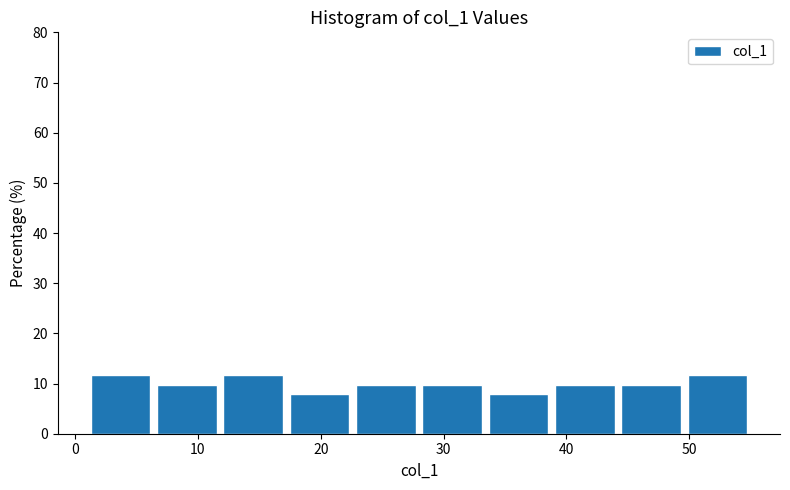

Reading left to right, transcribe this chart: for each bar, give the range it covers on the x-axis and its height. Neither the bar edges nor the heights are printed on the chart, so give them approximately, as read against the axes.

1.0 to 6.4: 12
6.4 to 11.8: 10
11.8 to 17.2: 12
17.2 to 22.6: 8
22.6 to 28.0: 10
28.0 to 33.4: 10
33.4 to 38.8: 8
38.8 to 44.2: 10
44.2 to 49.6: 10
49.6 to 55.0: 12